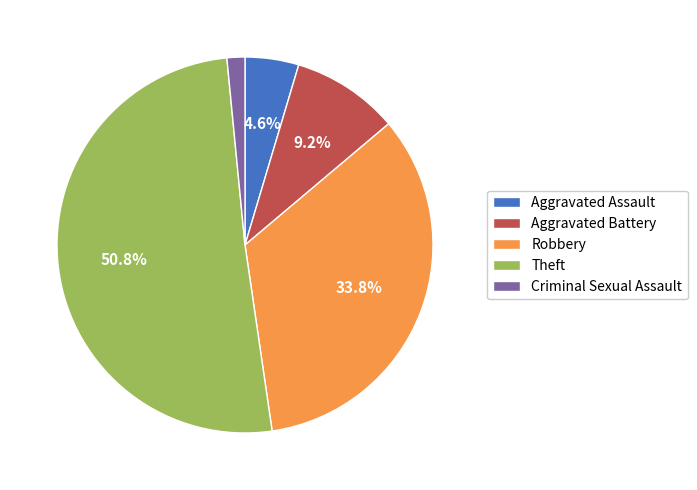

To the nearest percent, what is the combined percentage of Aggravated Battery and Robbery?

43%